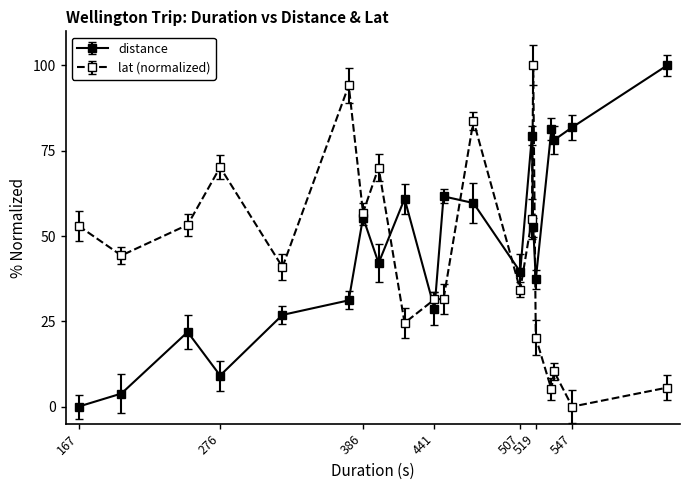

True or false: lat (normalized) and distance intersect in this chart.

True